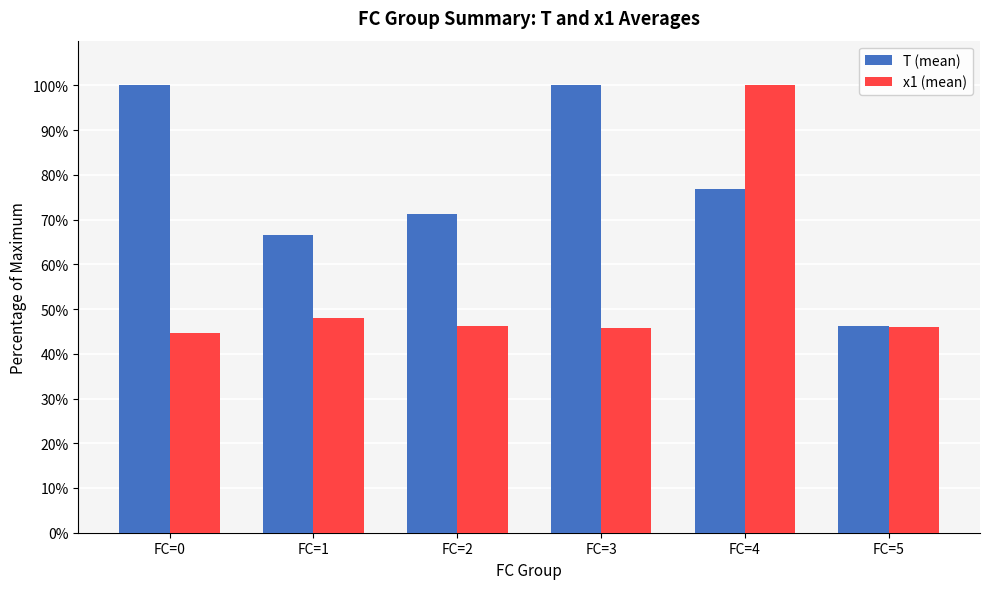

Where does the x1 (mean) series first go above 46?

FC=1